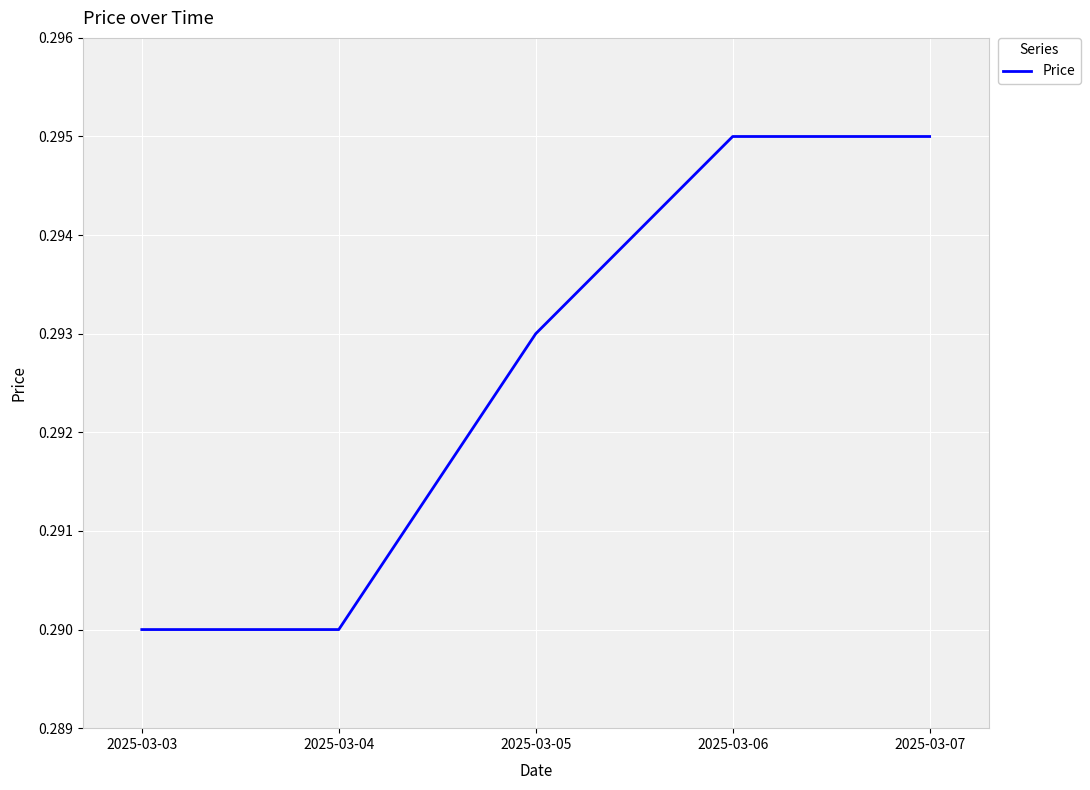

Is it true that the value at 2025-03-07 is 0.1?

False